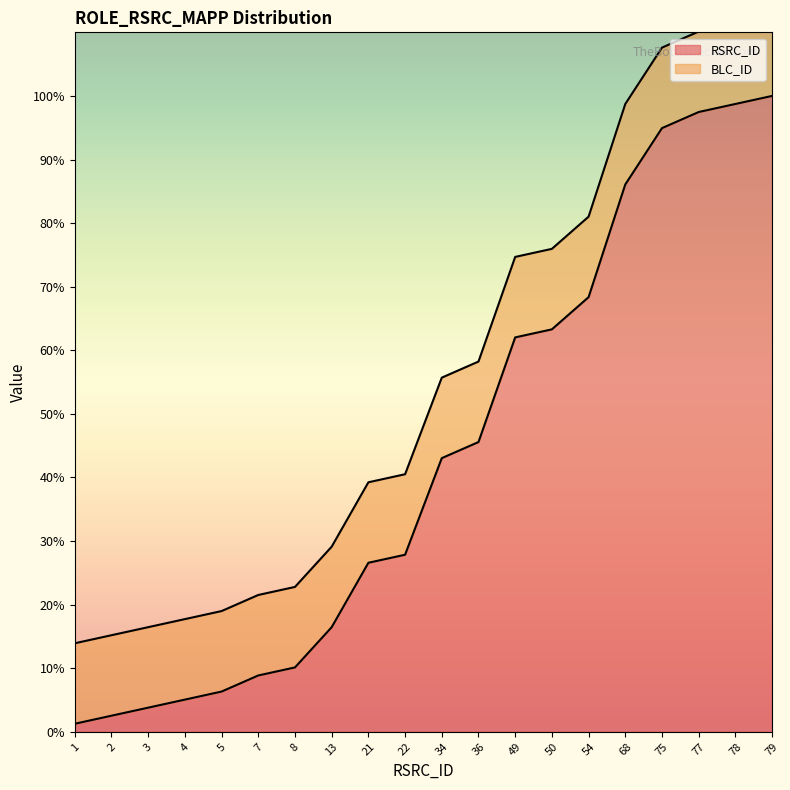

What is the change in value from 7 to 68?

+77.2